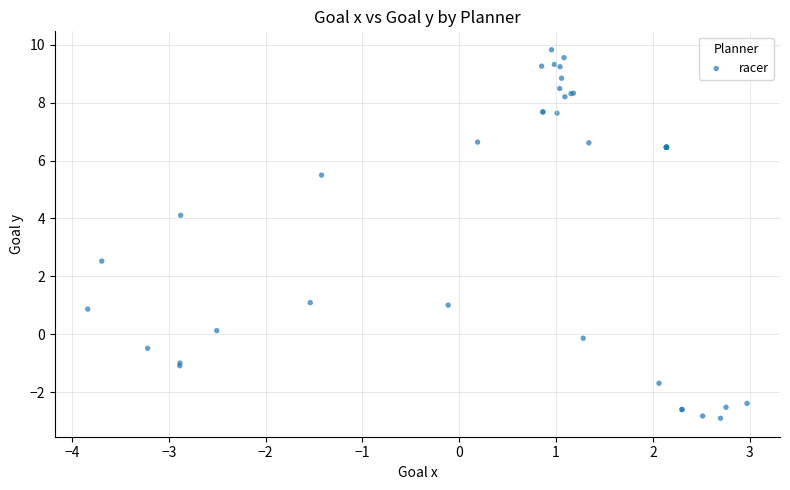

What Y value in the scatter plot is closest to 3?

2.5